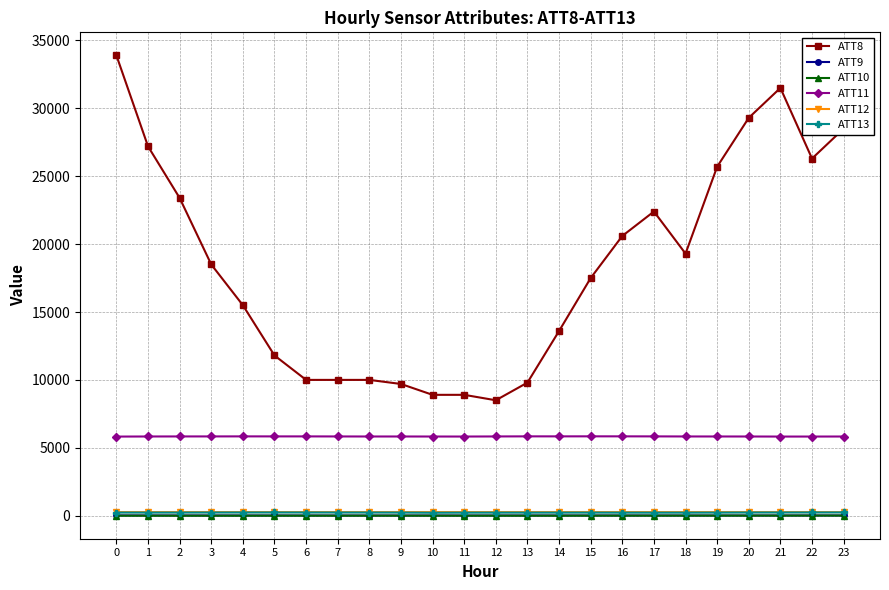

True or false: ATT8 and ATT9 cross at least once.

False